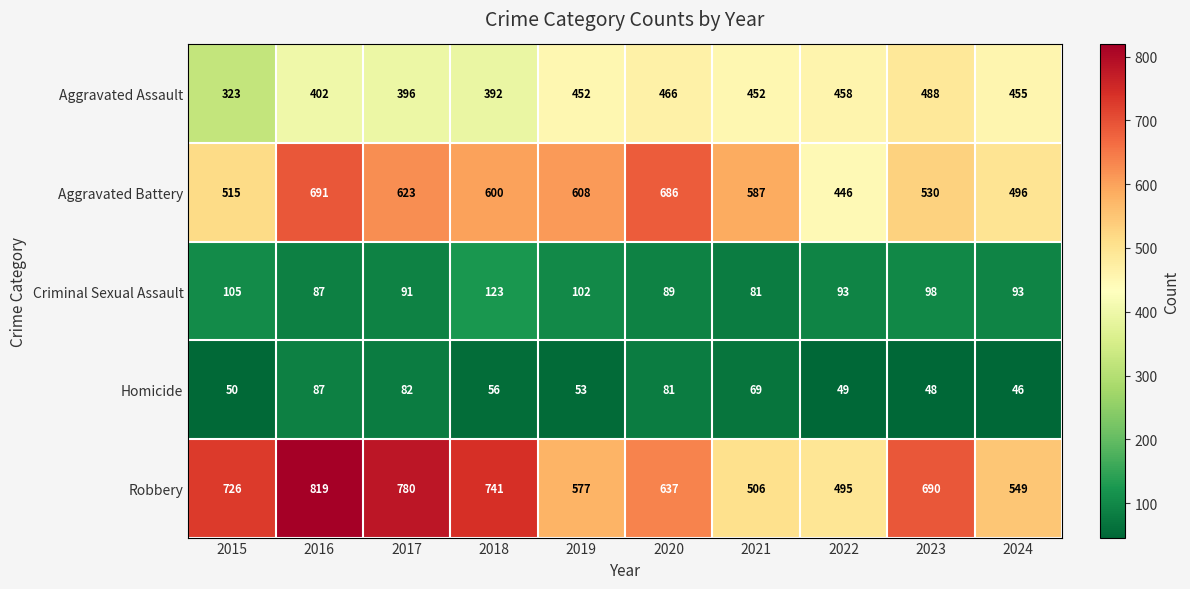

At which label is Robbery closest to 657?

2020